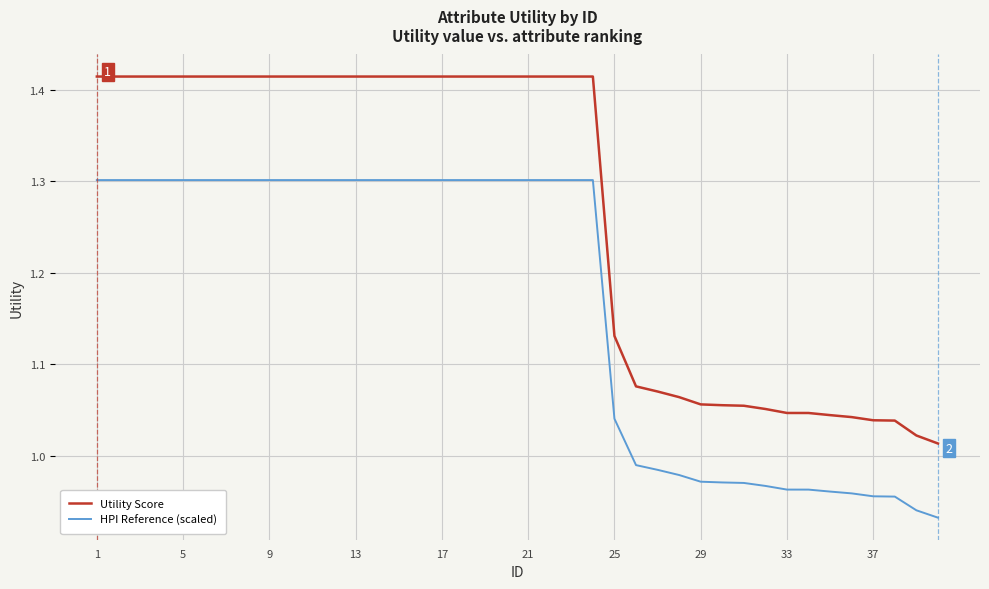

Which series has the widest spread of values?

Utility Score